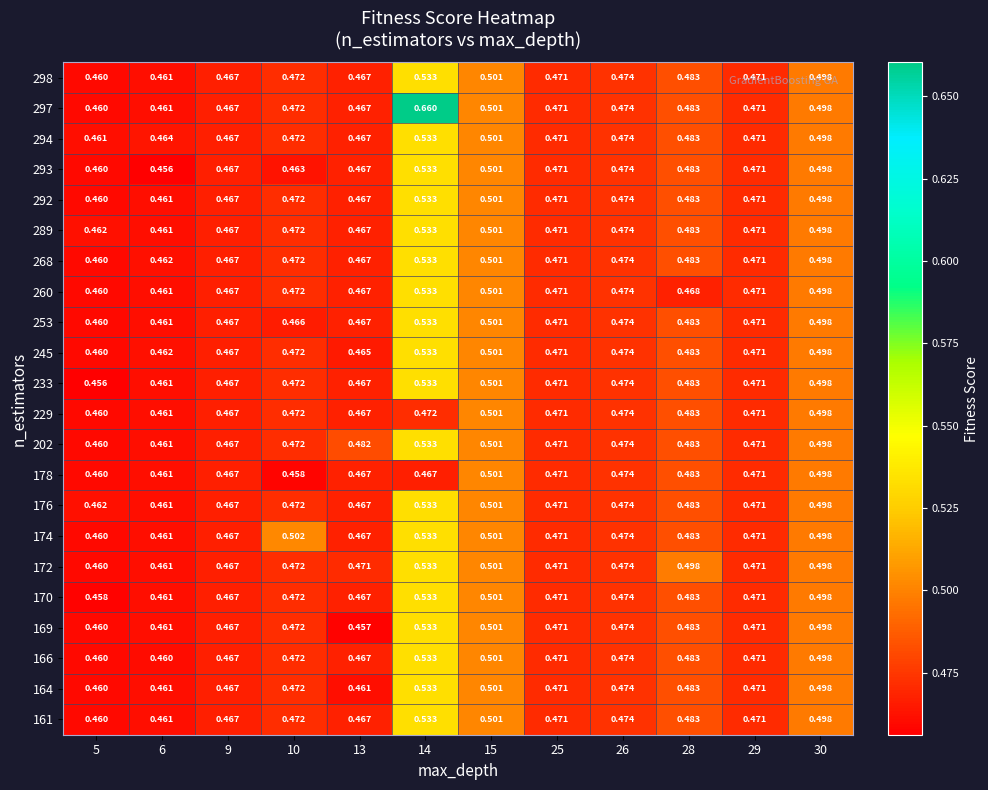

Is the value of 202 at 9 greater than the value of 174 at 14?

No